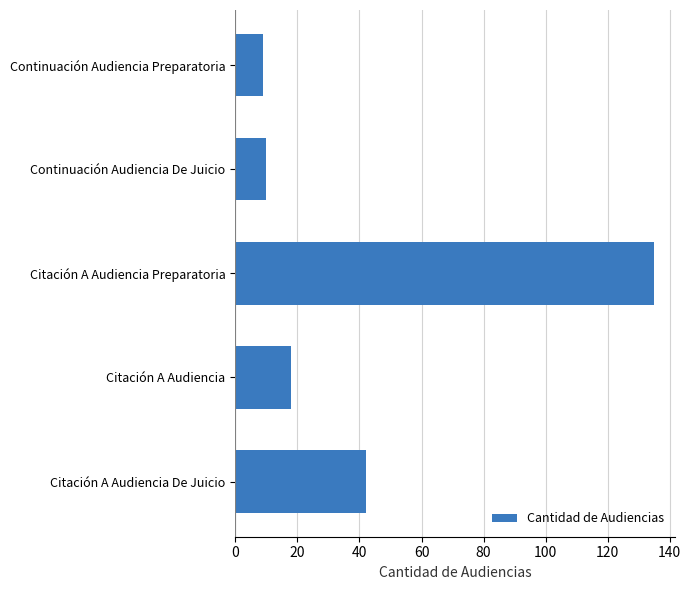

The value at Citación A Audiencia Preparatoria is 135. True or false?

True